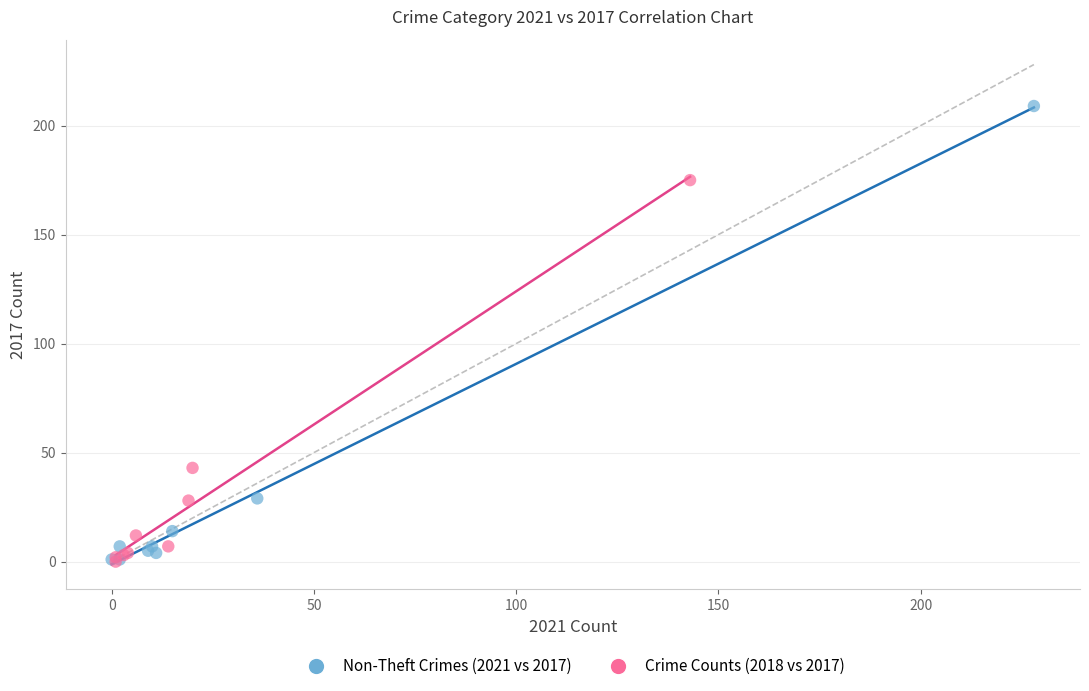

Which series reaches the maximum Y coordinate?

Non-Theft Crimes (2021 vs 2017)